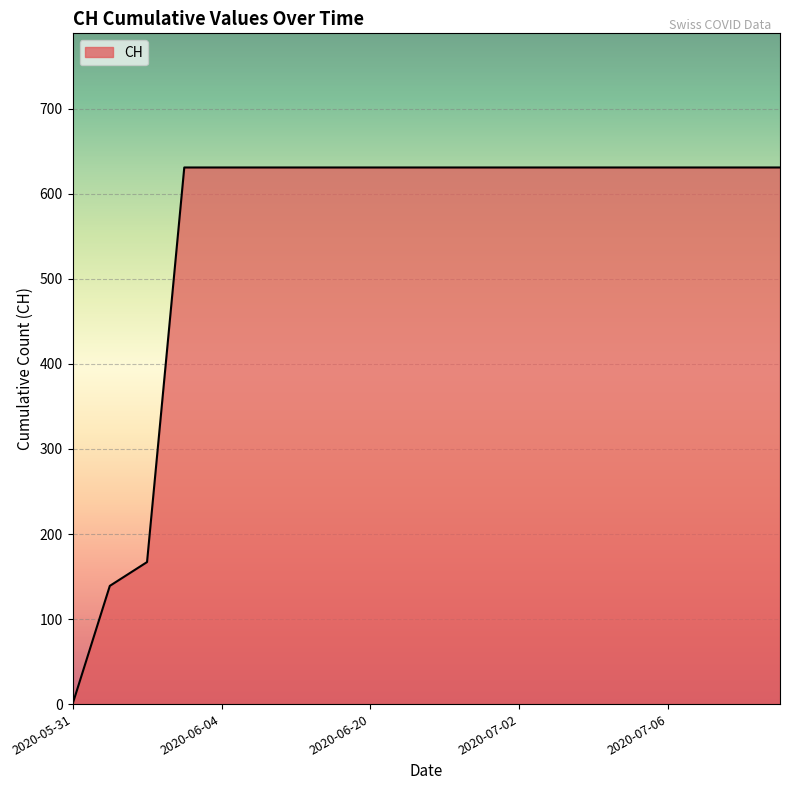

What is the greatest value displayed?

631